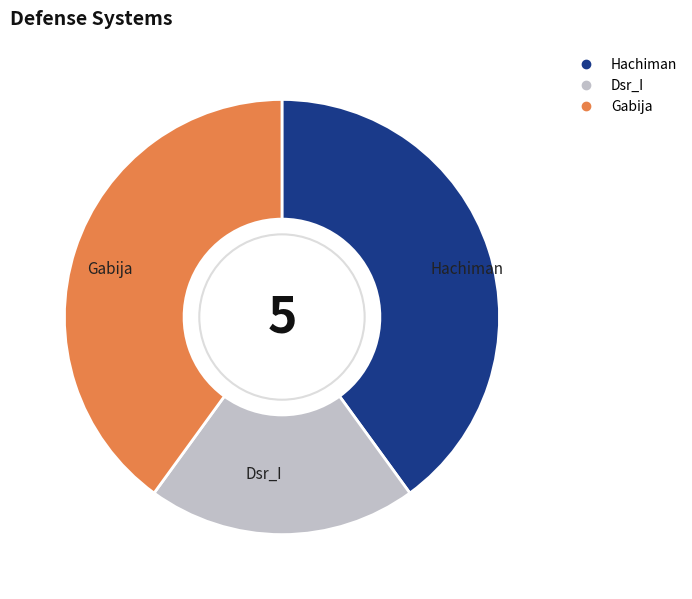

Is the sum of Hachiman and Dsr_I greater than half?

Yes